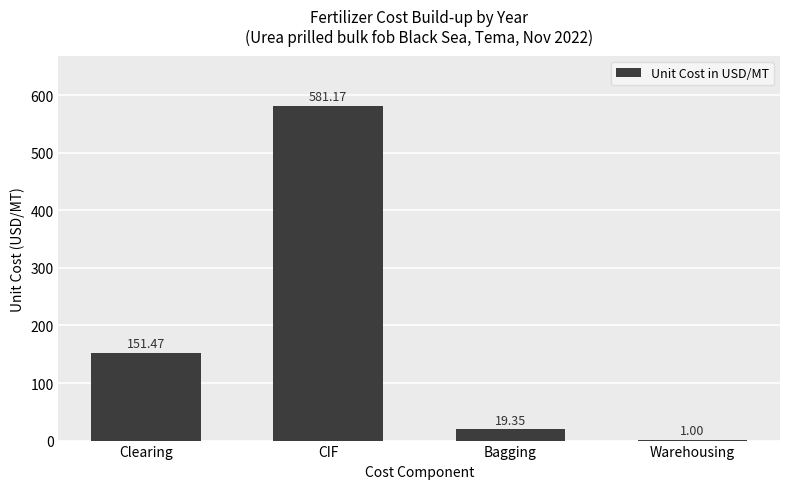

The chart shows a value of 151.5 at Clearing. True or false?

True